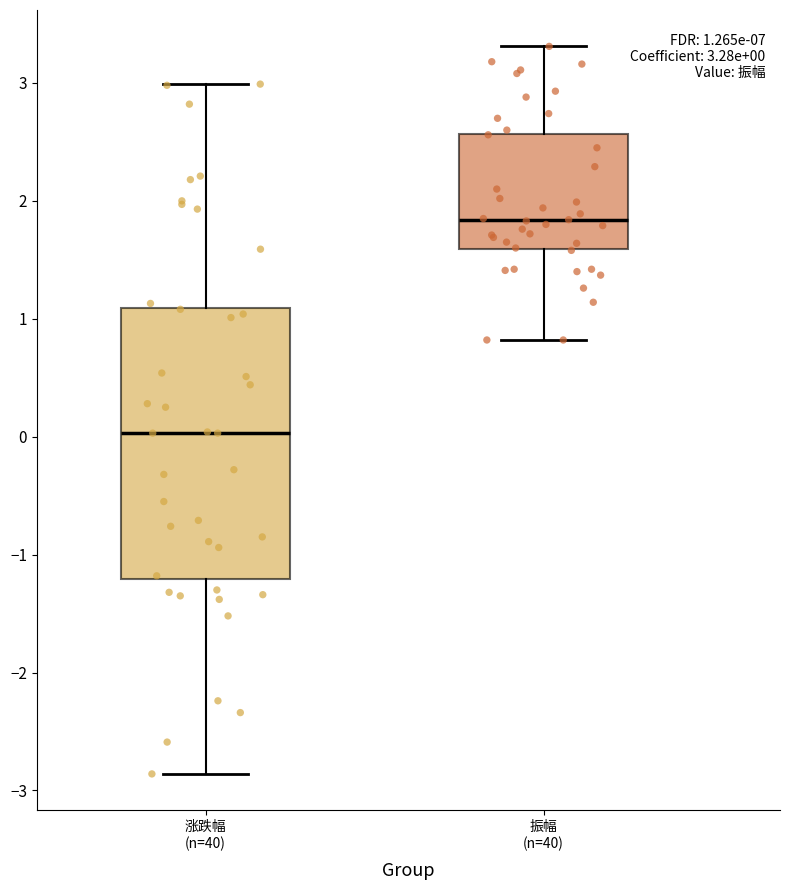

Comparing the boxes themselves (not the whiskers), which one is the tallest?

涨跌幅 (n=40)